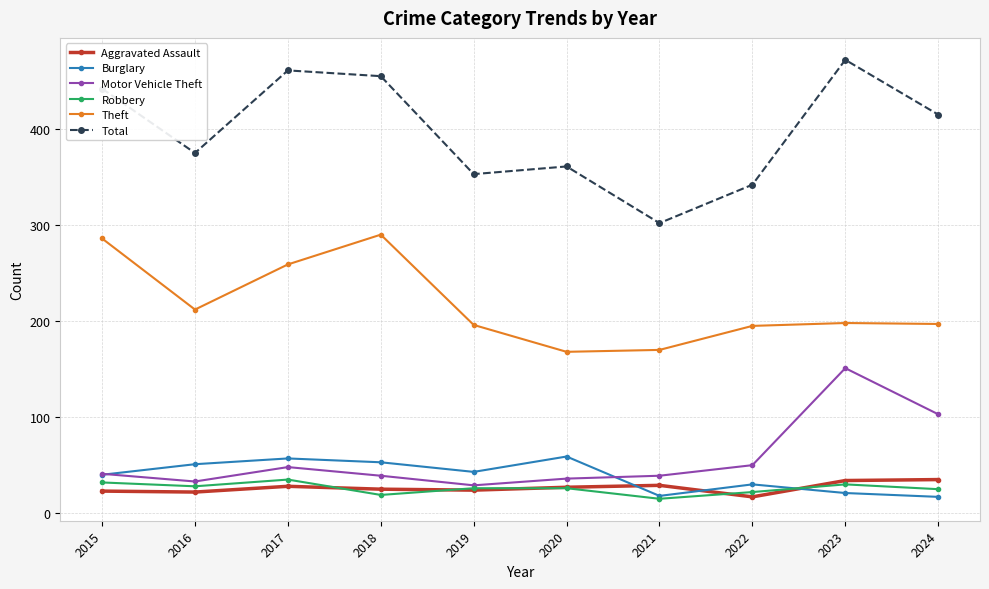

Does the chart have visible grid lines?

Yes